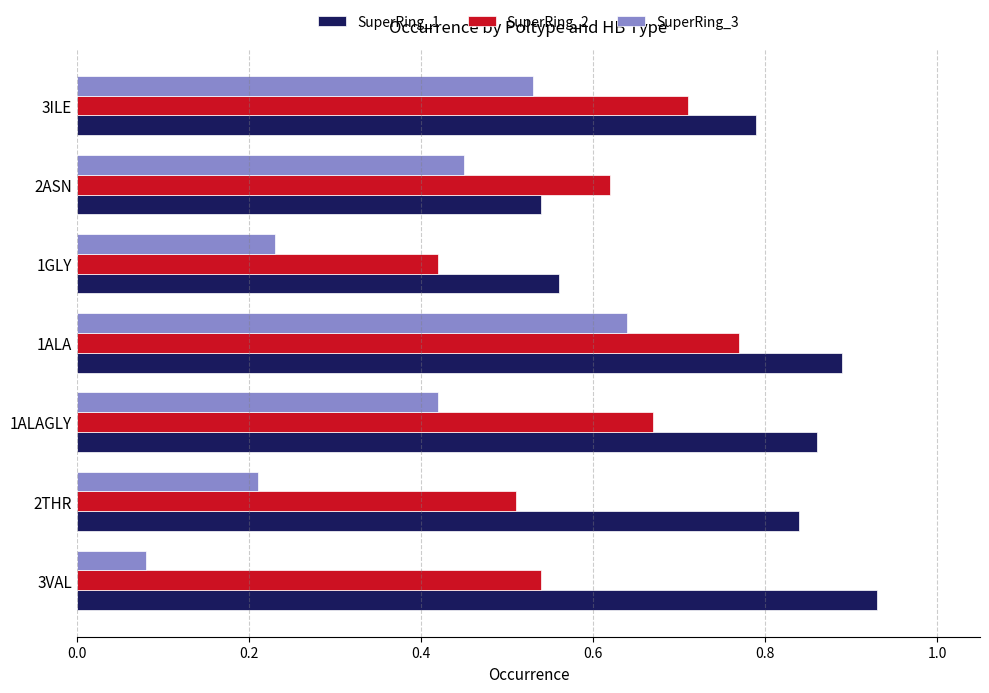

Which category has the highest value in the SuperRing_3 series?

1ALA